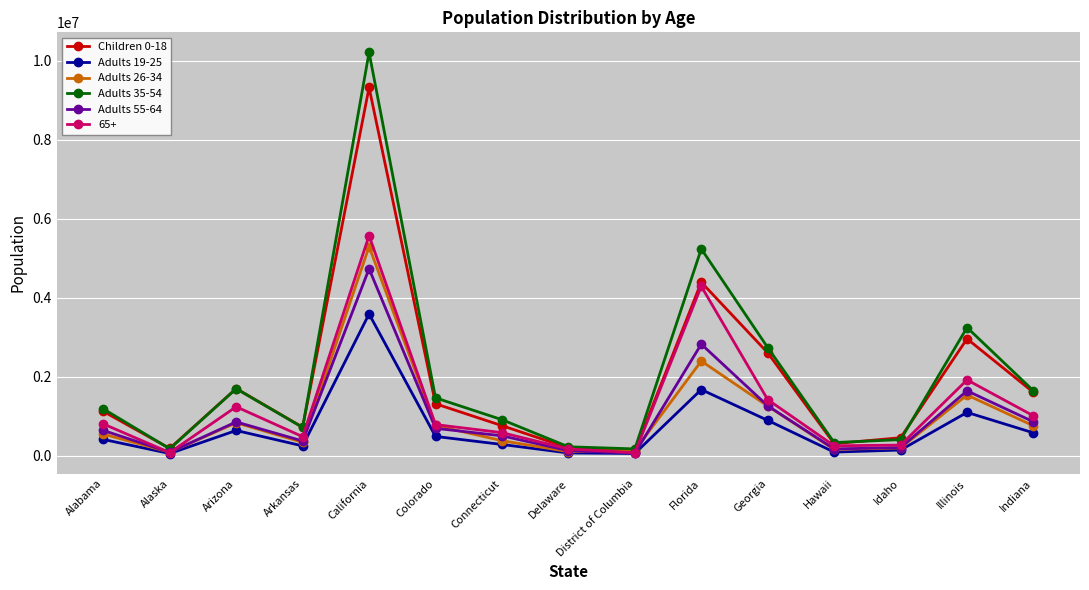

Rank the series at Illinois from lowest to highest value.

Adults 19-25, Adults 26-34, Adults 55-64, 65+, Children 0-18, Adults 35-54